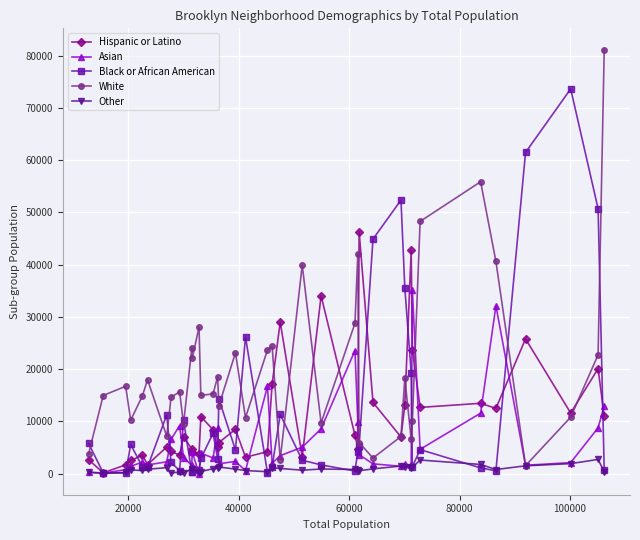

Which series has the widest spread of values?

White